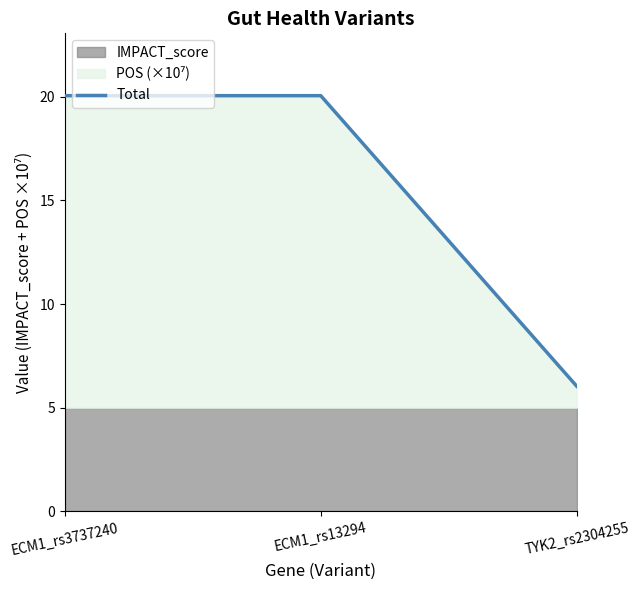

At which category does the chart reach its peak across all series?

ECM1_rs13294